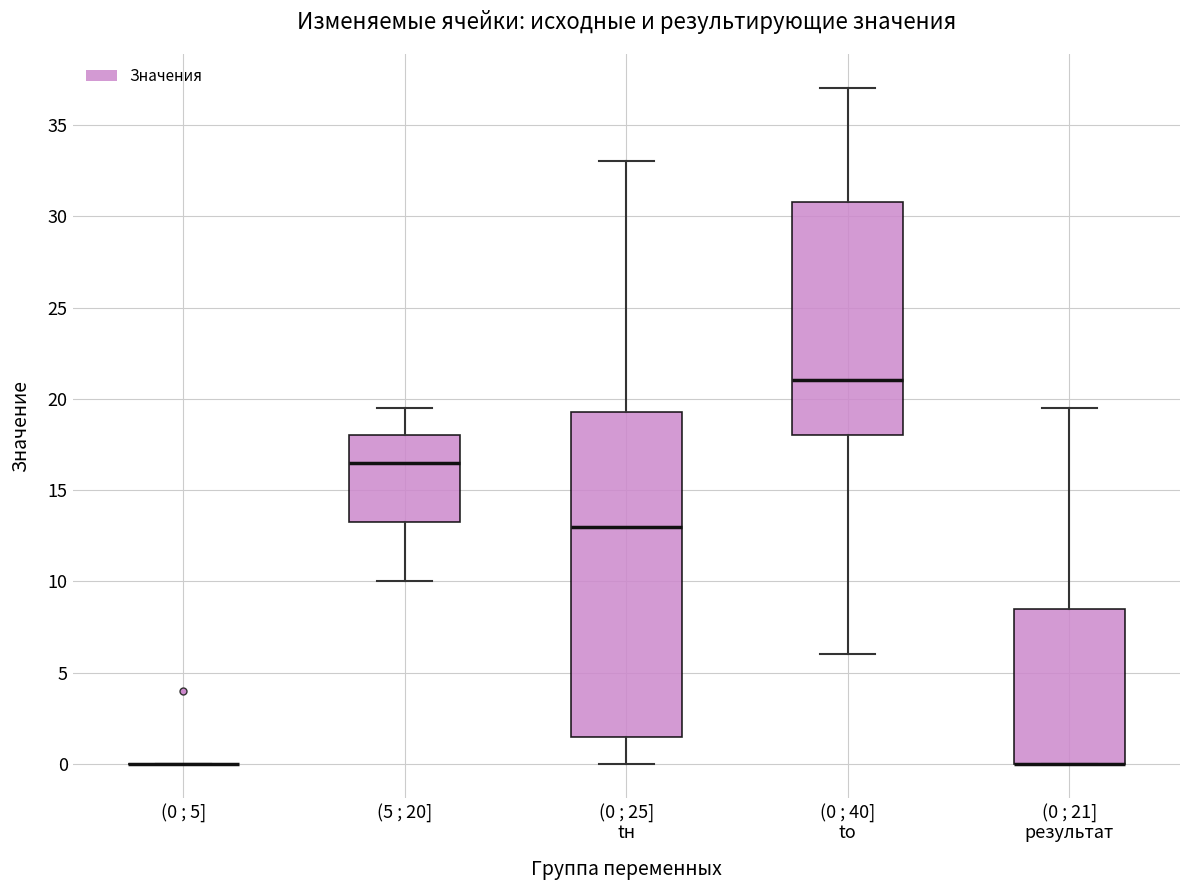

Reading left to right, read every box against the y-axis: the position of its median line, the range the box covers, and the ends of its whiskers. The values are not printed on the chart, so give them approximately, as read against the axis.

(0 ; 5]: box collapsed to a line at 0.0, whiskers 0.0 to 0.0
(5 ; 20]: median 16.5, box 13.5 to 18.0, whiskers 10.0 to 19.5
(0 ; 25] tн: median 13.0, box 1.5 to 19.5, whiskers 0.0 to 33.0
(0 ; 40] to: median 21.0, box 18.0 to 31.0, whiskers 6.0 to 37.0
(0 ; 21] результат: median 0.0 (drawn on the box's lower edge), box 0.0 to 8.5, whiskers 0.0 to 19.5